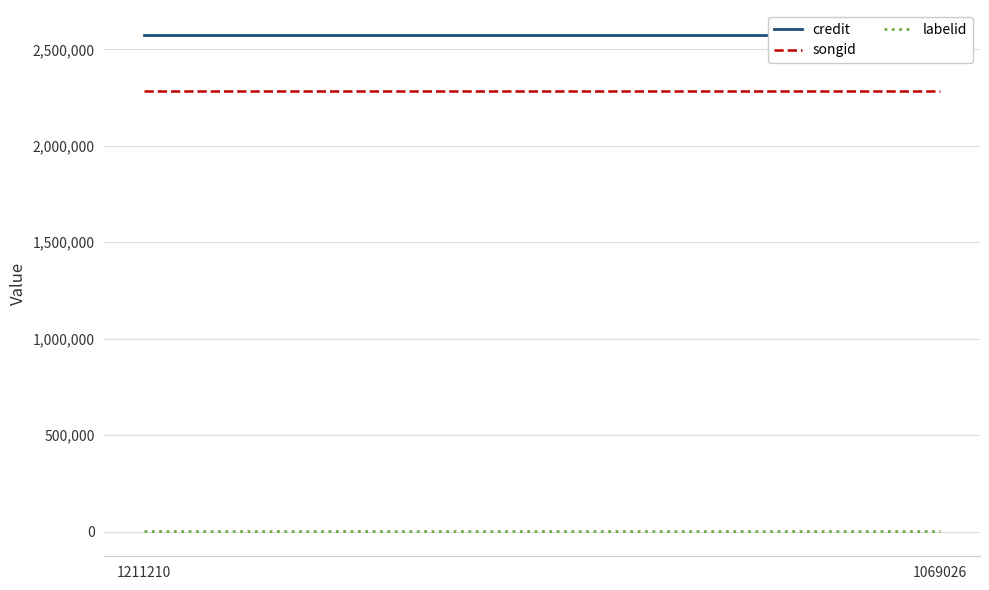

Which series has the widest spread of values?

credit